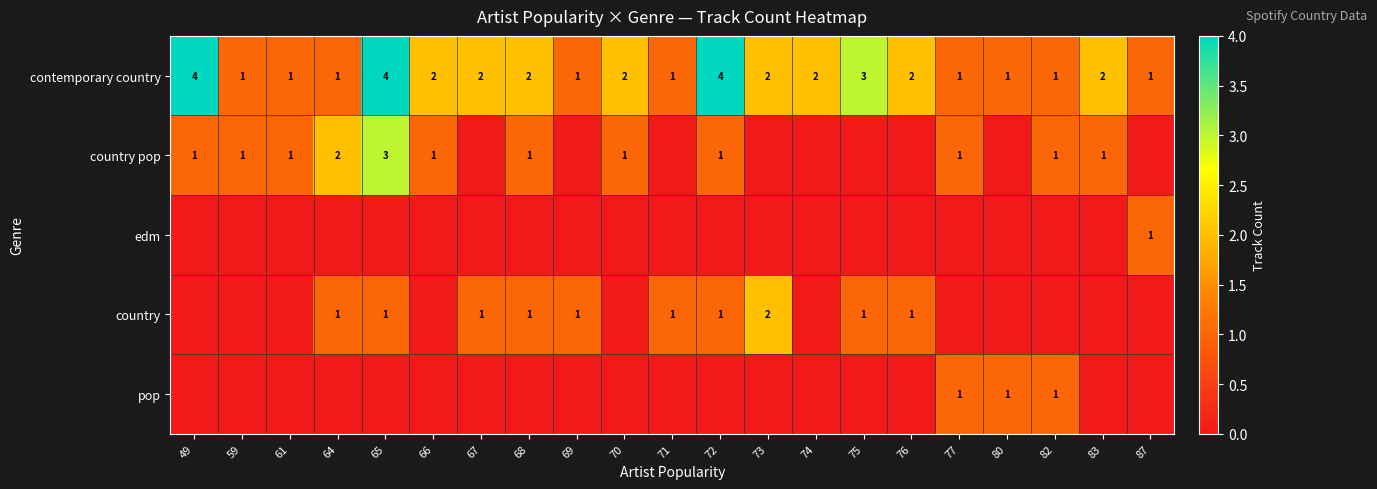

Is it true that country pop equals 5 at 65?

False